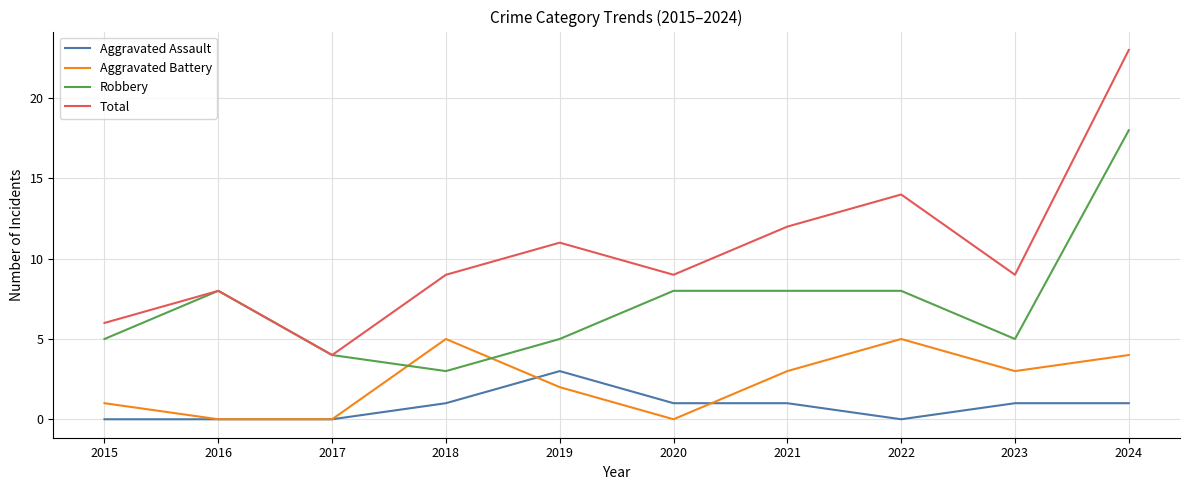

Reading right to left, extract all data points from this chart.

Aggravated Assault: 2024=1	2023=1	2022=0	2021=1	2020=1	2019=3	2018=1	2017=0	2016=0	2015=0
Aggravated Battery: 2024=4	2023=3	2022=5	2021=3	2020=0	2019=2	2018=5	2017=0	2016=0	2015=1
Robbery: 2024=18	2023=5	2022=8	2021=8	2020=8	2019=5	2018=3	2017=4	2016=8	2015=5
Total: 2024=23	2023=9	2022=14	2021=12	2020=9	2019=11	2018=9	2017=4	2016=8	2015=6